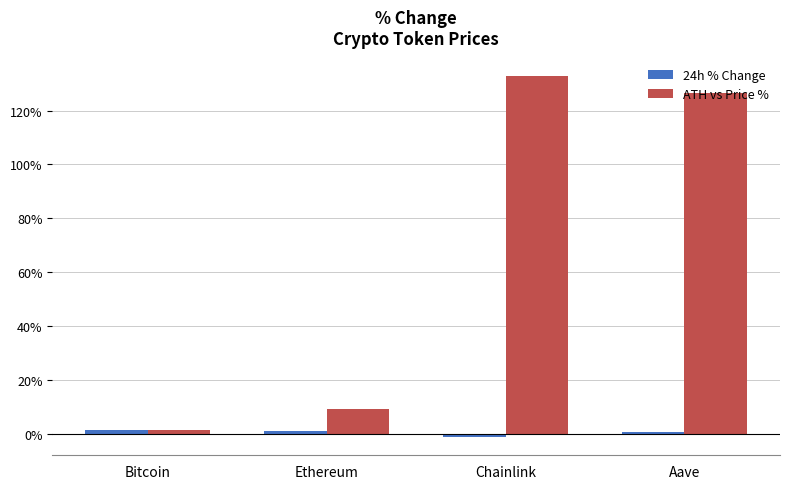

Count the number of data series in this chart.

2